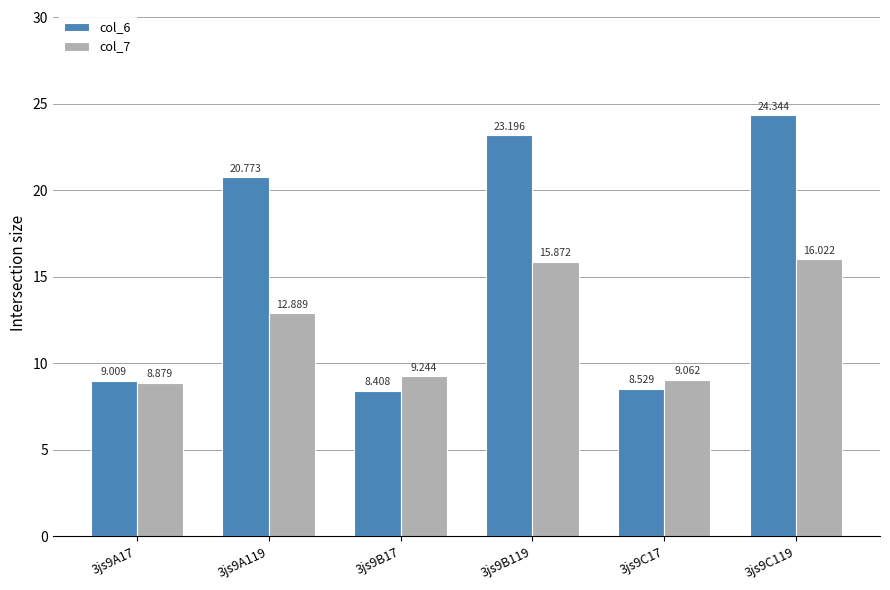

What is the sum of the col_6 values at 3js9A17 and 3js9B17?

17.4